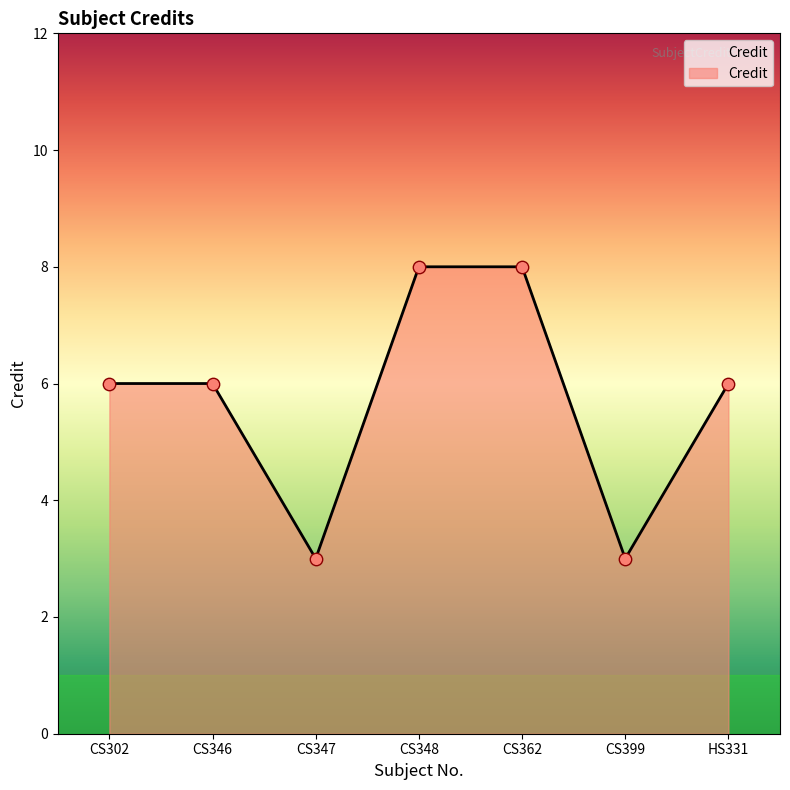

Approximately how many times larger is the value at CS362 compared to CS348?

1.0